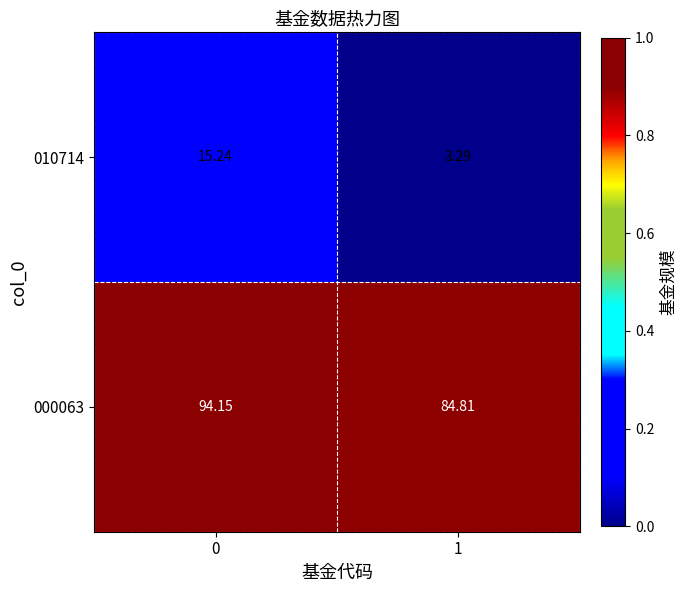

Which series has the largest total across all categories?

000063